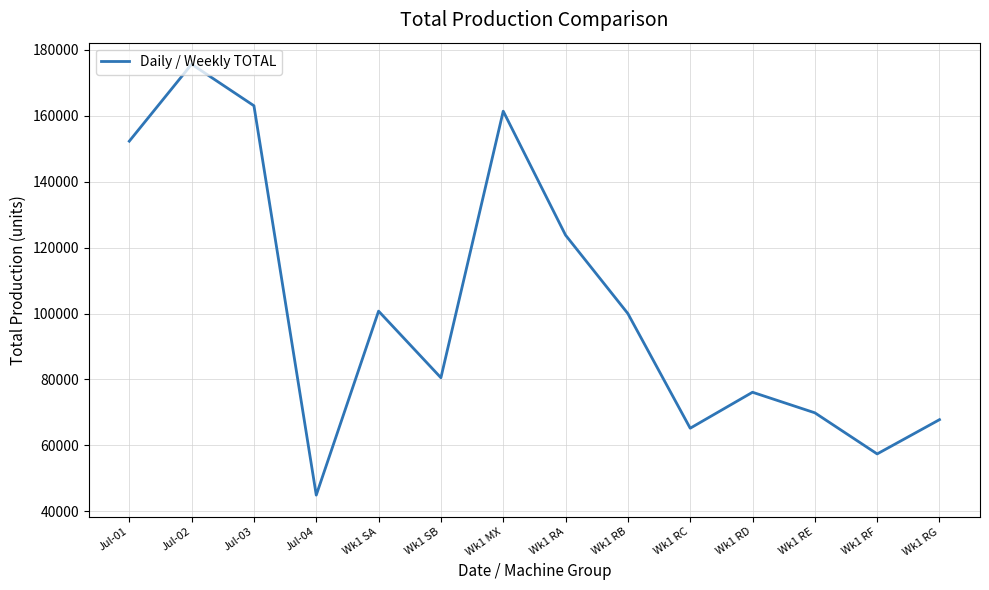

Approximately how many times larger is the value at Jul-02 compared to Wk1 RF?

3.1